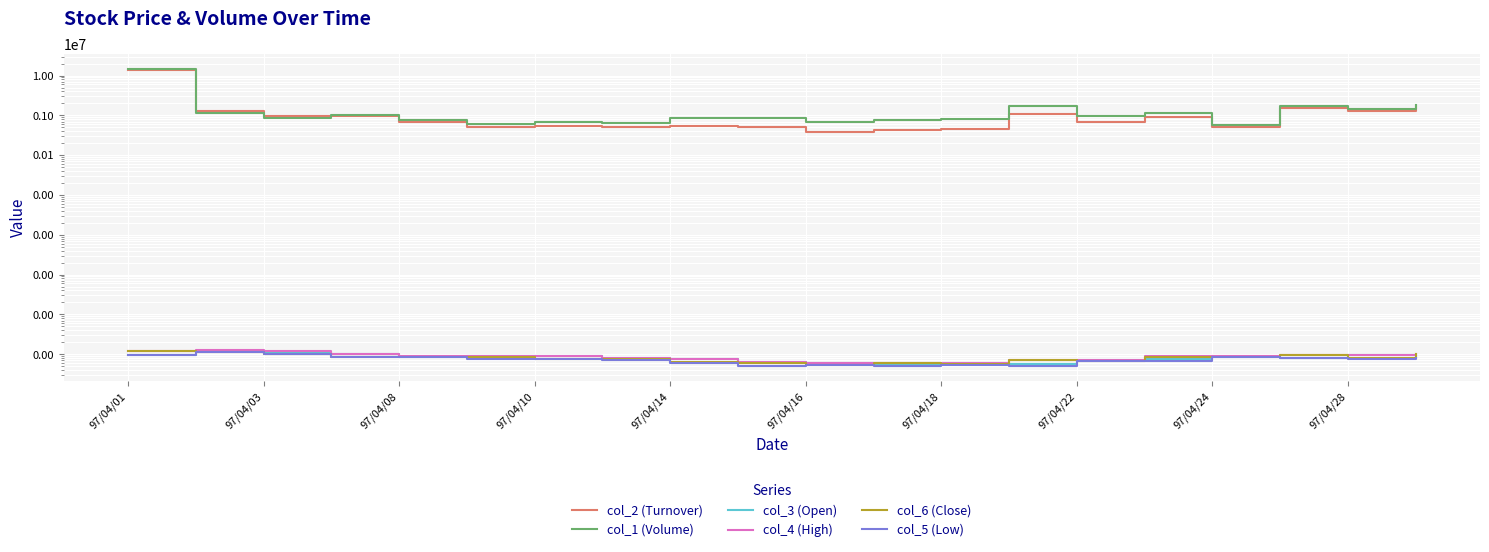

The col_5 (Low) series shows 1.0 at 97/04/22. True or false?

False